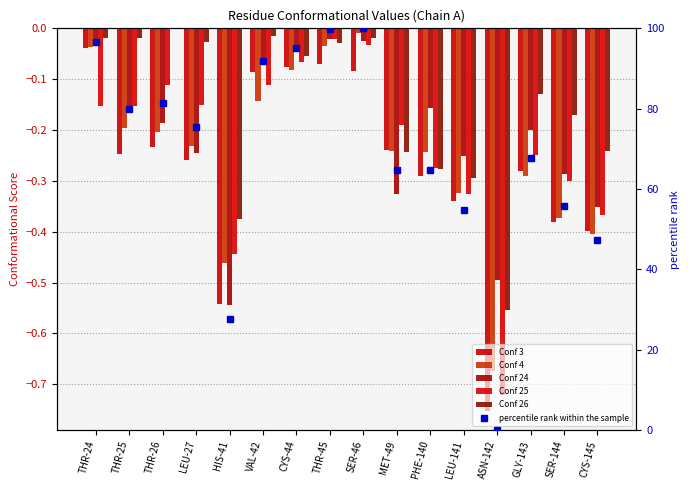

Reading left to right, what are all the values shown in this chart?

Conf 3: THR-24=-0.0	THR-25=-0.2	THR-26=-0.2	LEU-27=-0.3	HIS-41=-0.5	VAL-42=-0.1	CYS-44=-0.1	THR-45=-0.1	SER-46=-0.1	MET-49=-0.2	PHE-140=-0.3	LEU-141=-0.3	ASN-142=-0.8	GLY-143=-0.3	SER-144=-0.4	CYS-145=-0.4
Conf 4: THR-24=-0.0	THR-25=-0.2	THR-26=-0.2	LEU-27=-0.2	HIS-41=-0.5	VAL-42=-0.1	CYS-44=-0.1	THR-45=-0.0	SER-46=-0.0	MET-49=-0.2	PHE-140=-0.2	LEU-141=-0.3	ASN-142=-0.7	GLY-143=-0.3	SER-144=-0.4	CYS-145=-0.4
Conf 24: THR-24=-0.0	THR-25=-0.2	THR-26=-0.2	LEU-27=-0.2	HIS-41=-0.5	VAL-42=-0.1	CYS-44=-0.0	THR-45=-0.0	SER-46=-0.0	MET-49=-0.3	PHE-140=-0.2	LEU-141=-0.3	ASN-142=-0.5	GLY-143=-0.2	SER-144=-0.3	CYS-145=-0.4
Conf 25: THR-24=-0.2	THR-25=-0.2	THR-26=-0.1	LEU-27=-0.2	HIS-41=-0.4	VAL-42=-0.1	CYS-44=-0.1	THR-45=-0.0	SER-46=-0.0	MET-49=-0.2	PHE-140=-0.3	LEU-141=-0.3	ASN-142=-0.7	GLY-143=-0.2	SER-144=-0.3	CYS-145=-0.4
Conf 26: THR-24=-0.0	THR-25=-0.0	THR-26=0.0	LEU-27=-0.0	HIS-41=-0.4	VAL-42=-0.0	CYS-44=-0.1	THR-45=-0.0	SER-46=-0.0	MET-49=-0.2	PHE-140=-0.3	LEU-141=-0.3	ASN-142=-0.6	GLY-143=-0.1	SER-144=-0.2	CYS-145=-0.2
percentile rank within the sample: THR-24=96.7	THR-25=80.0	THR-26=81.4	LEU-27=75.4	HIS-41=27.6	VAL-42=91.9	CYS-44=95.0	THR-45=99.9	SER-46=100.0	MET-49=64.7	PHE-140=64.7	LEU-141=54.9	ASN-142=0.0	GLY-143=67.7	SER-144=55.8	CYS-145=47.4